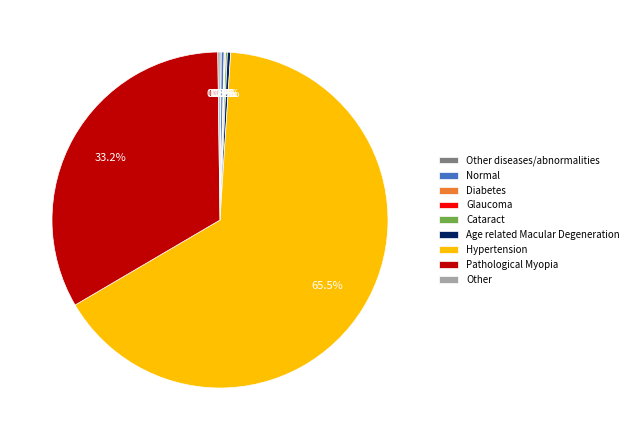

Do Hypertension and Pathological Myopia together represent more than half of the pie?

Yes